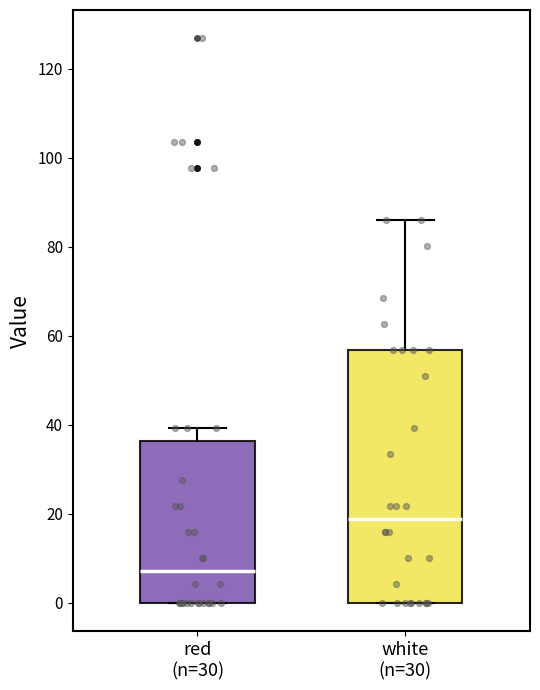

Which box's median line is the lowest?

red (n=30)